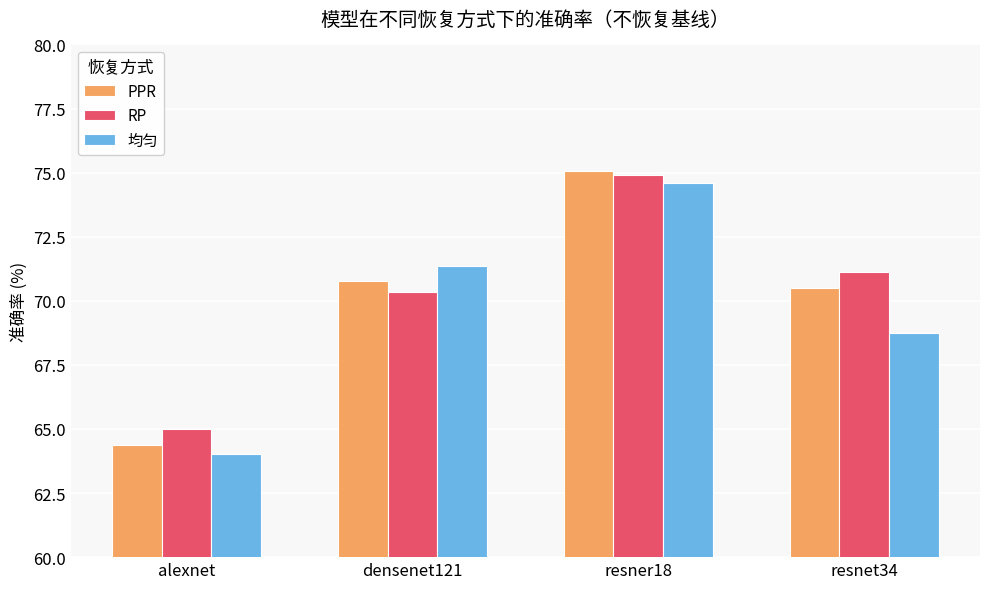

Which label corresponds to the largest value in the chart?

resner18